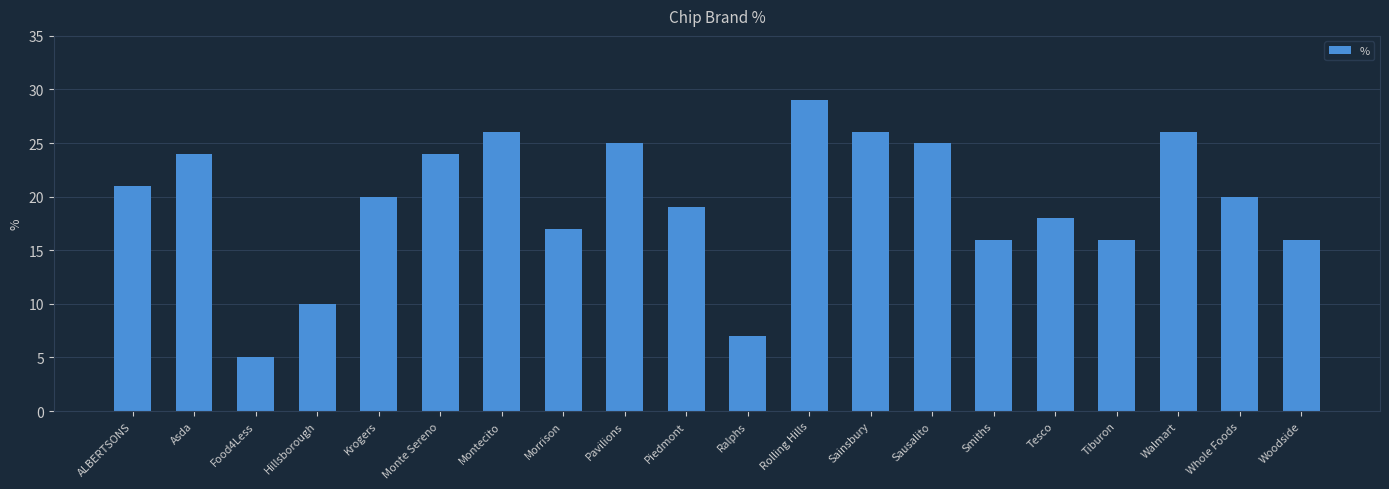

What is the difference between the maximum and second lowest values?

22